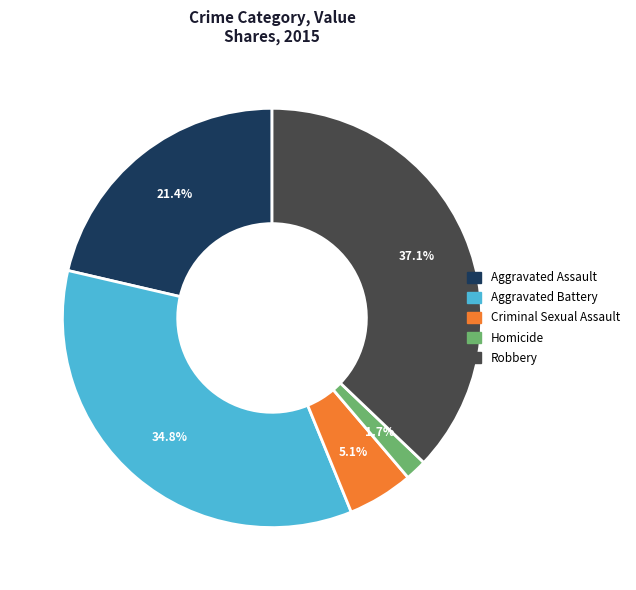

Is it true that Criminal Sexual Assault is 1% of the pie?

False